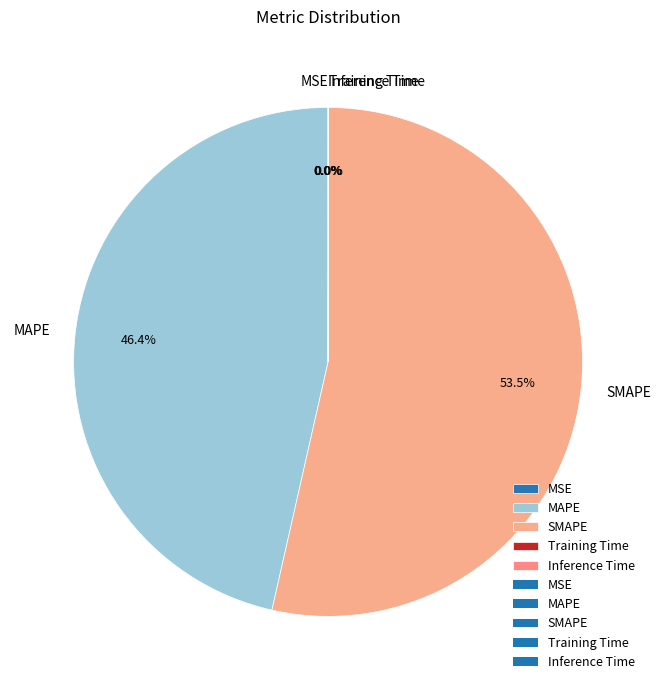

To the nearest percent, what portion does MAPE represent?

46%